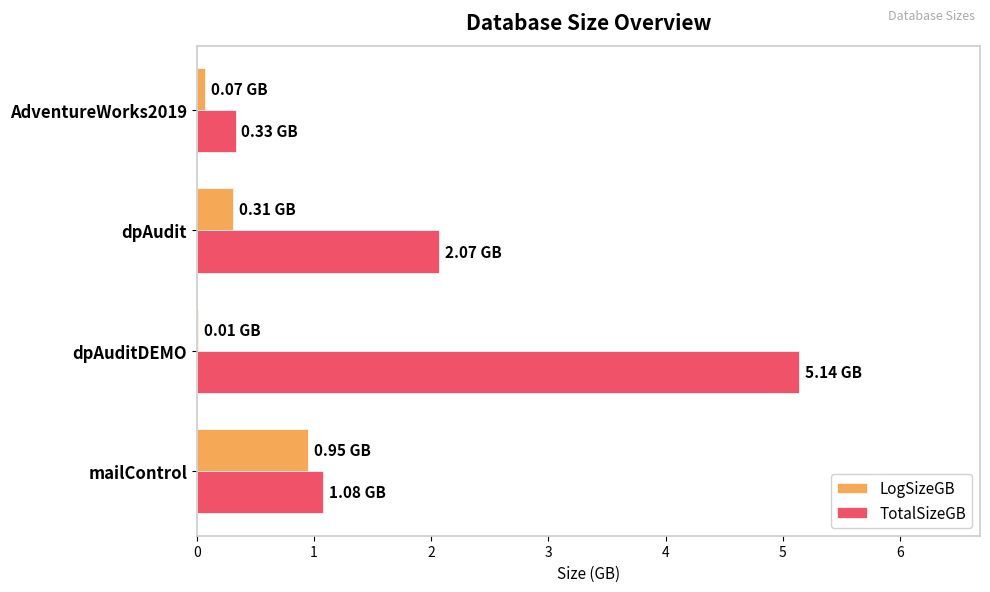

What are all the series names shown in the legend?

LogSizeGB, TotalSizeGB